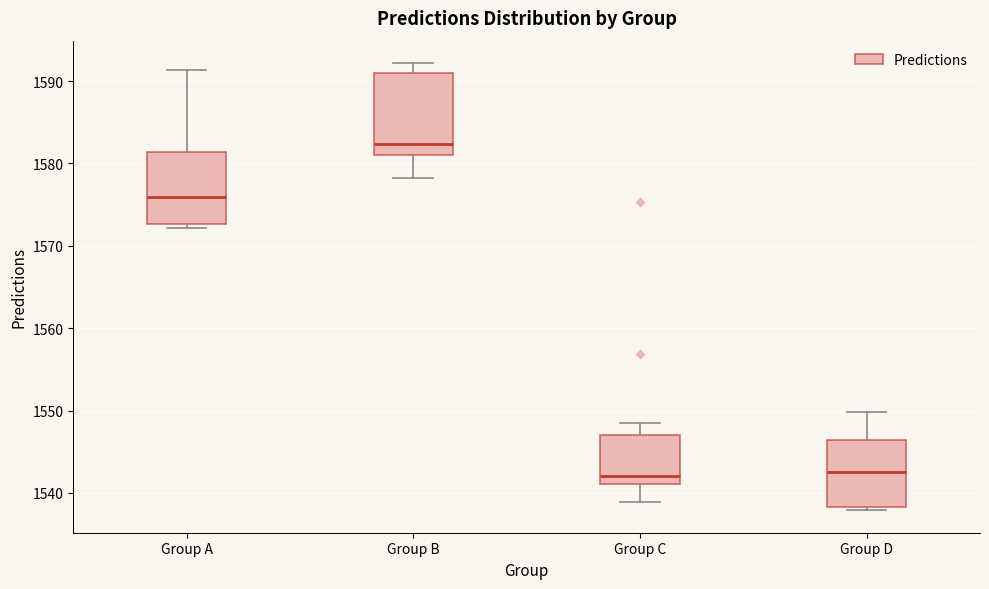

Reading left to right, read every box against the y-axis: the position of its median line, the range the box covers, and the ends of its whiskers. The values are not printed on the chart, so give them approximately, as read against the axis.

Group A: median 1576, box 1573 to 1581, whiskers 1572 to 1591
Group B: median 1582, box 1581 to 1591, whiskers 1578 to 1592
Group C: median 1542, box 1541 to 1547, whiskers 1539 to 1548
Group D: median 1543, box 1538 to 1546, whiskers 1538 (just below the box's lower edge) to 1550